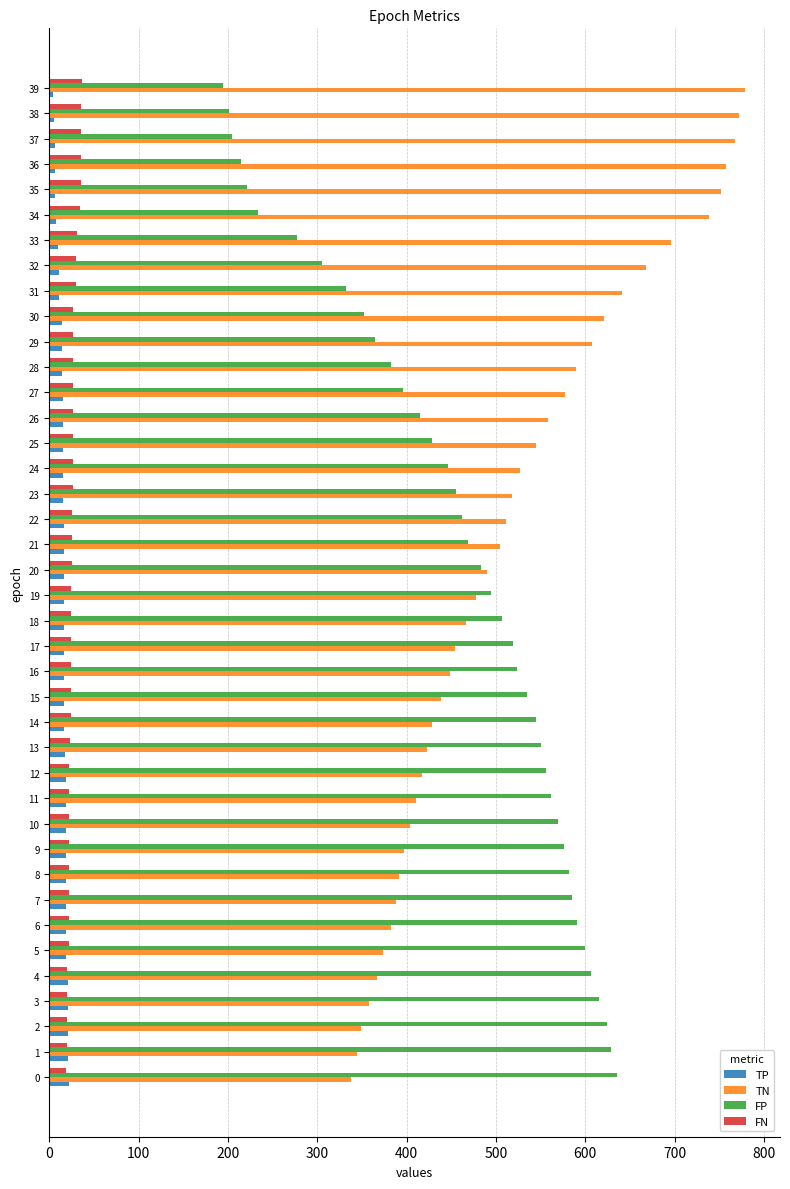

What is the difference between the second highest and second lowest values in the FP series?

428